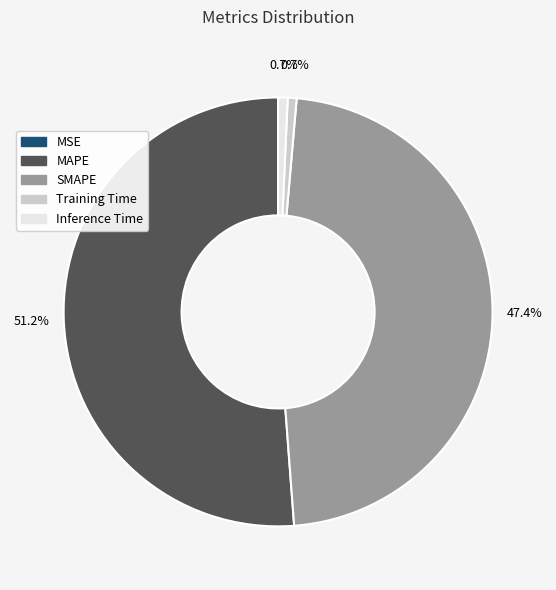

Which category has the biggest portion of the pie?

MAPE